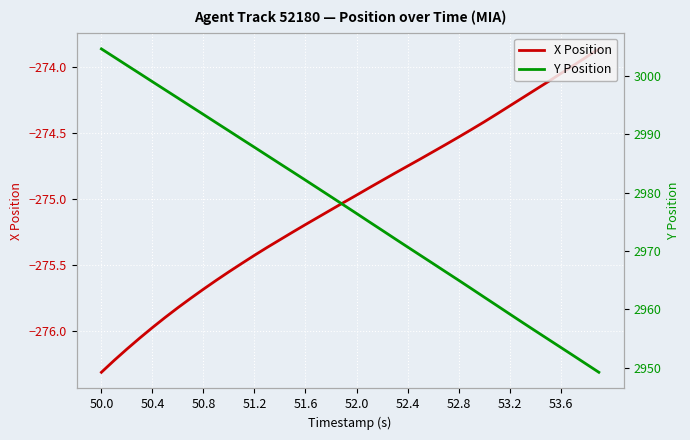

Does the chart display data point markers on the line(s)?

No